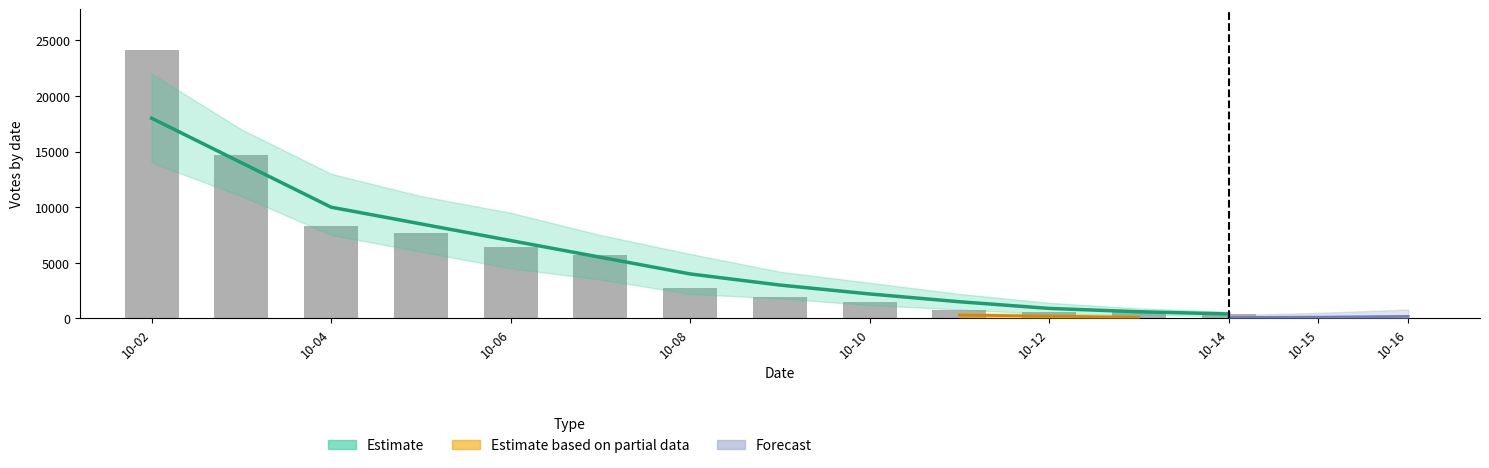

Is the value of Votes (raw) at 10-04 greater than the value of Estimate at 10-08?

Yes